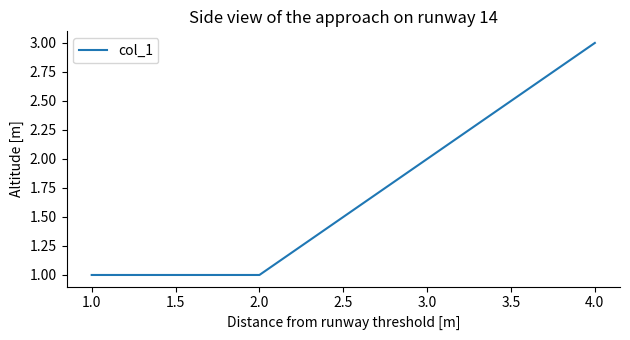

What is the change in value from 2.0 to 3.0?

+1